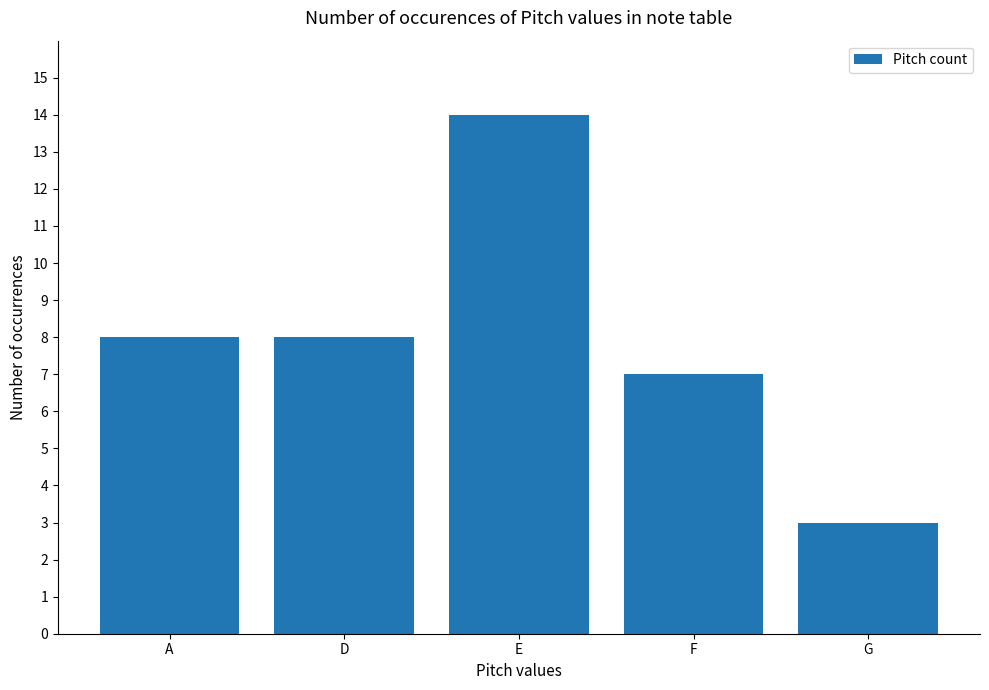

Is it true that the value at D is 8?

True